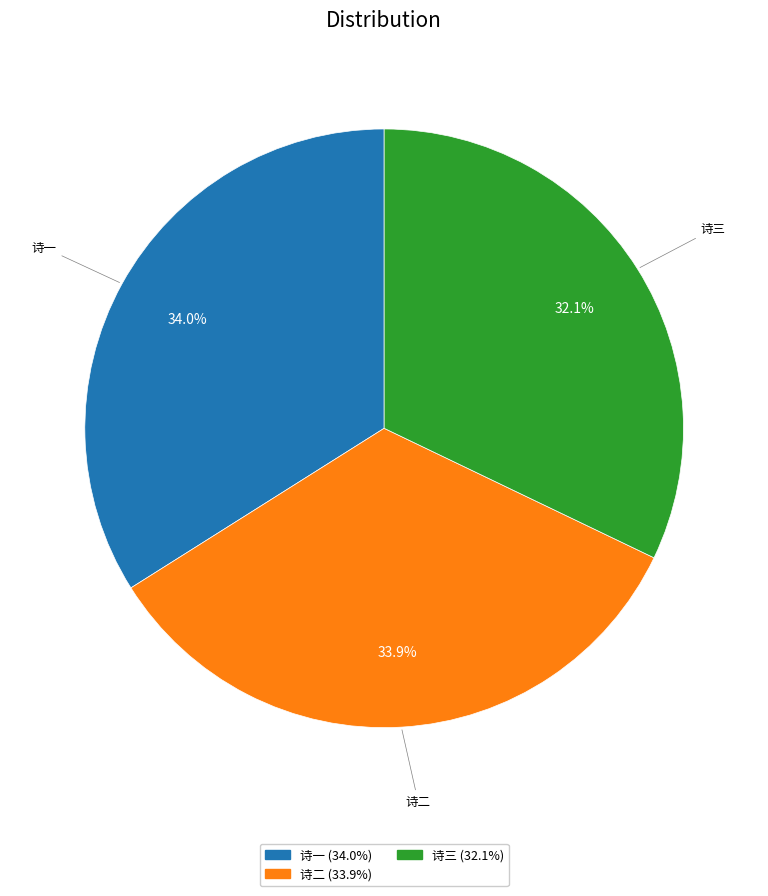

Is there any slice that represents more than half of the pie?

No